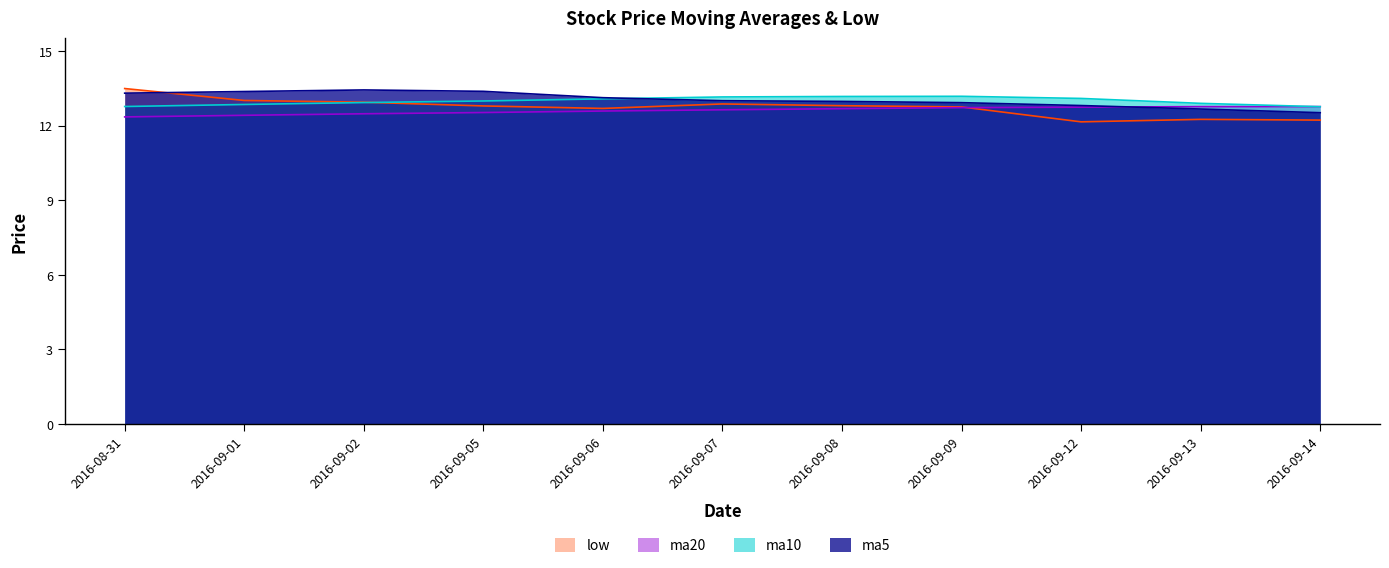

The value of ma5 at 2016-08-31 is 6.7. True or false?

False